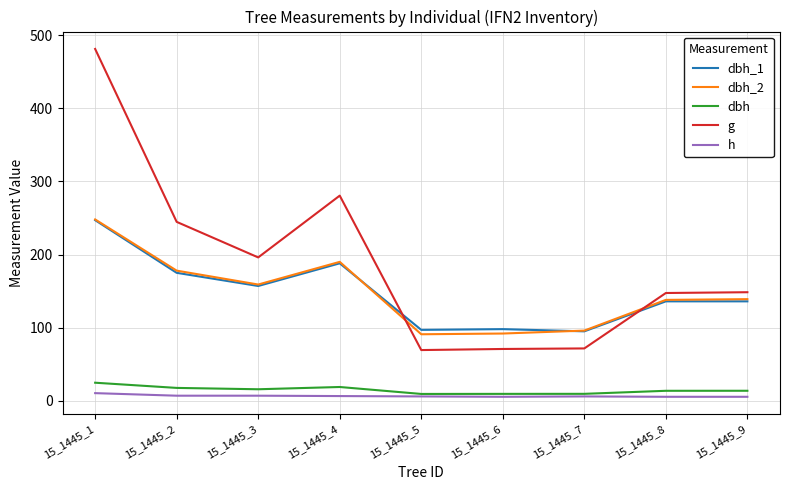

Read the dbh value at 15_1445_4.

18.9